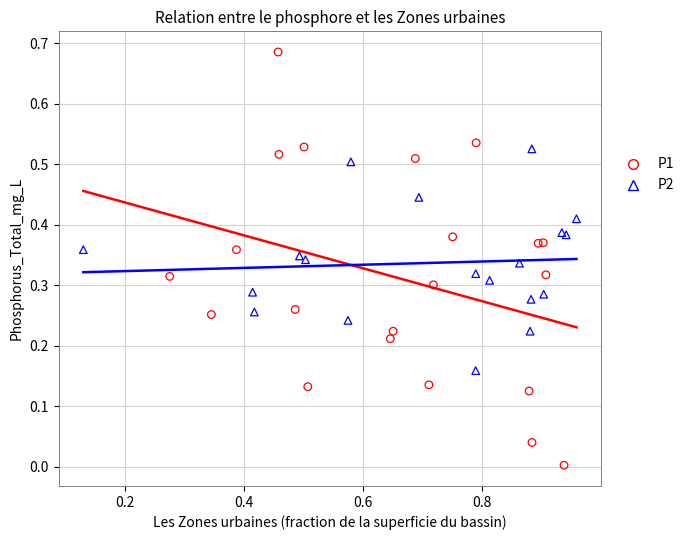

What are all the series names shown in the legend?

P1, P2